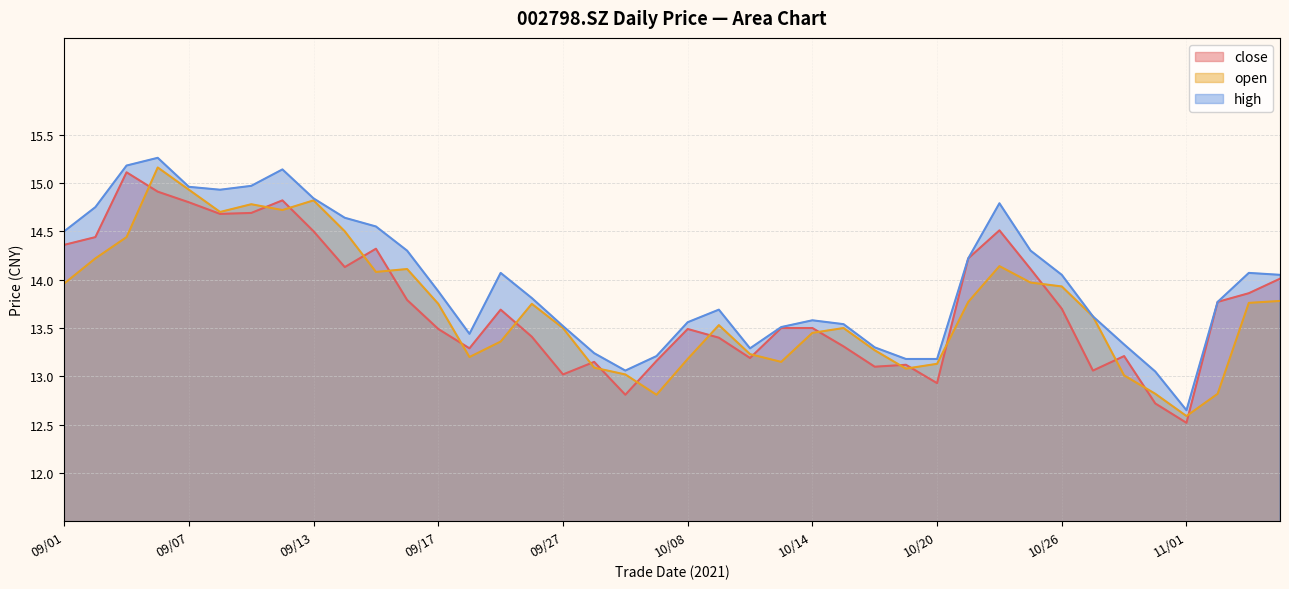

At which label does high reach its peak?

09/06